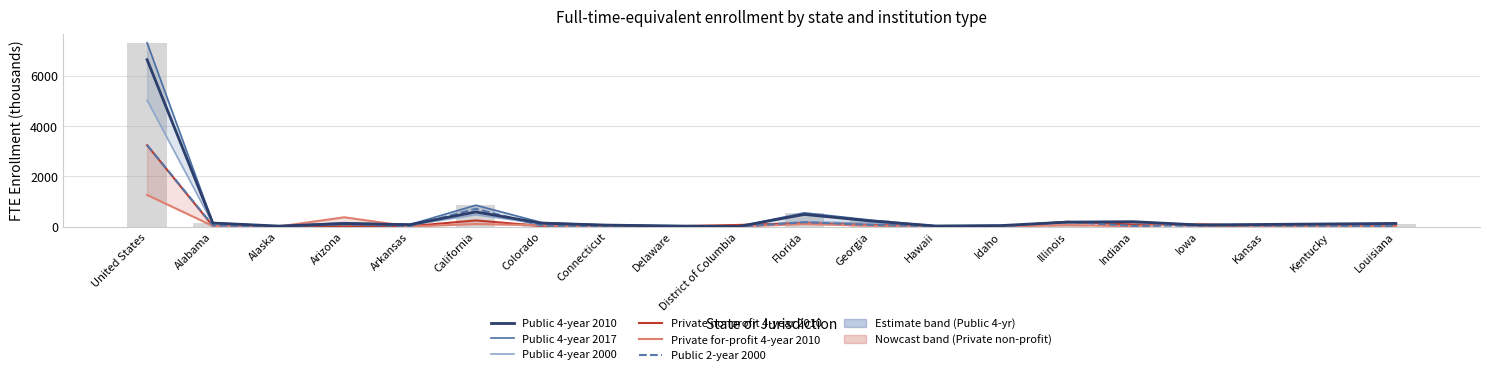

List the series in order of their peak value, lowest first.

Private for-profit 4-year 2010, Private nonprofit 4-year 2010, Public 2-year 2000, Public 4-year 2000, Public 4-year 2010, Public 4-year 2017